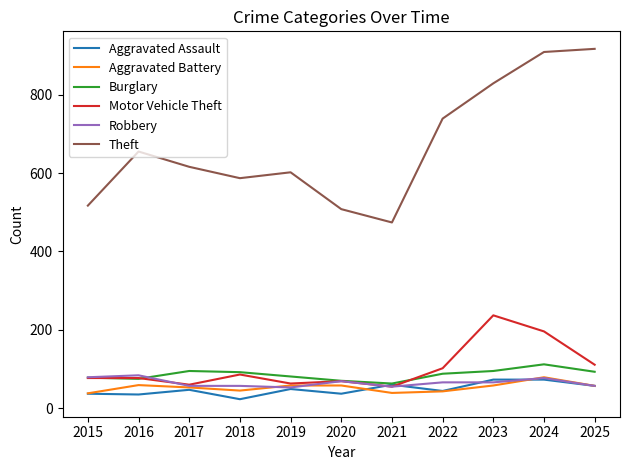

Is it true that Aggravated Battery equals 43 at 2022?

True